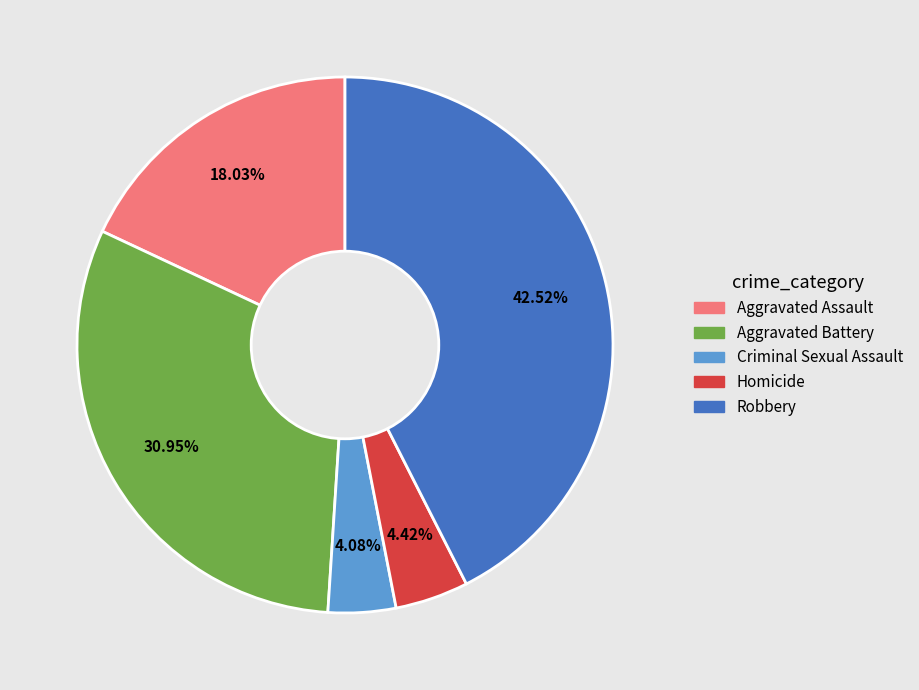

To the nearest percent, what is the average slice percentage?

20%